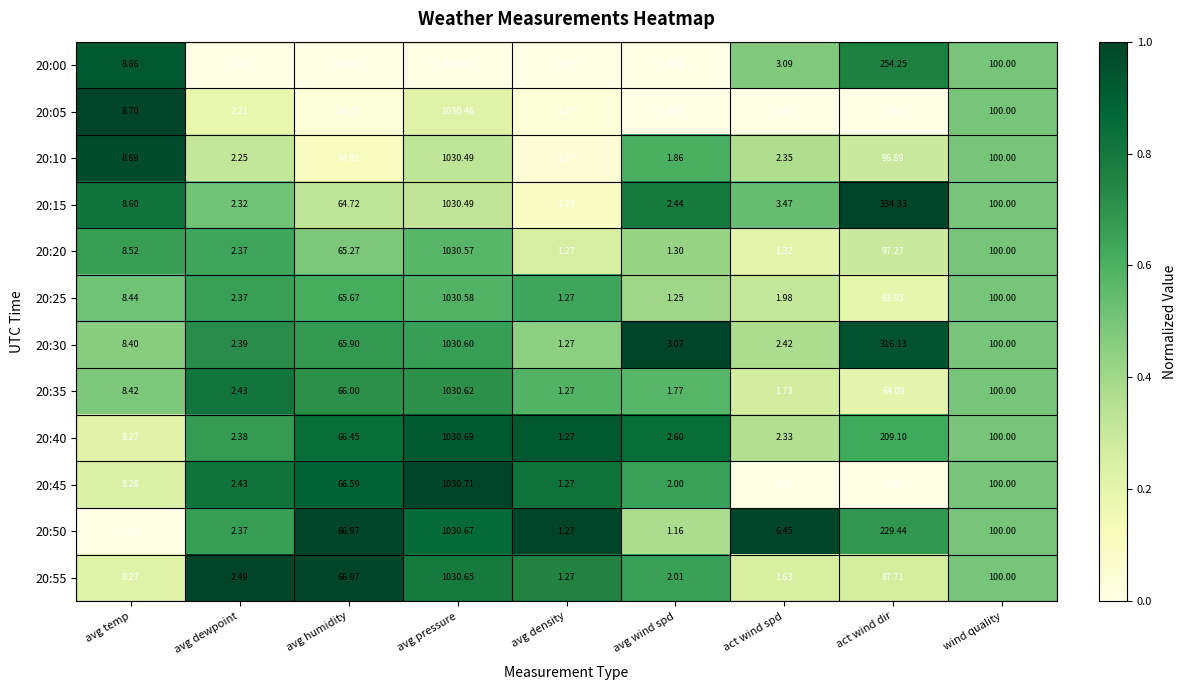

Where is 20:00 nearest to the value 515?

act wind dir